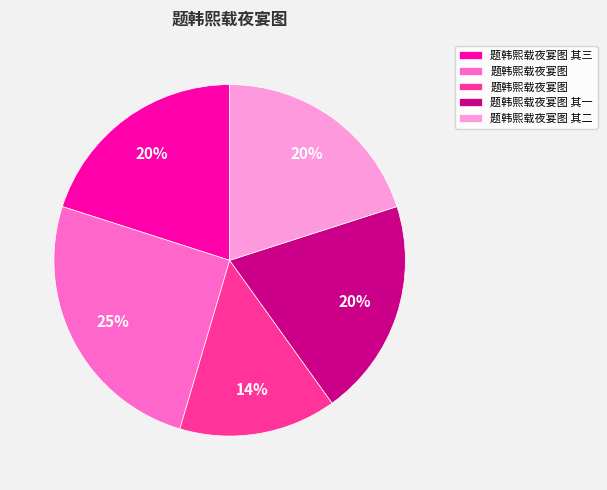

Does any single category account for the majority?

No